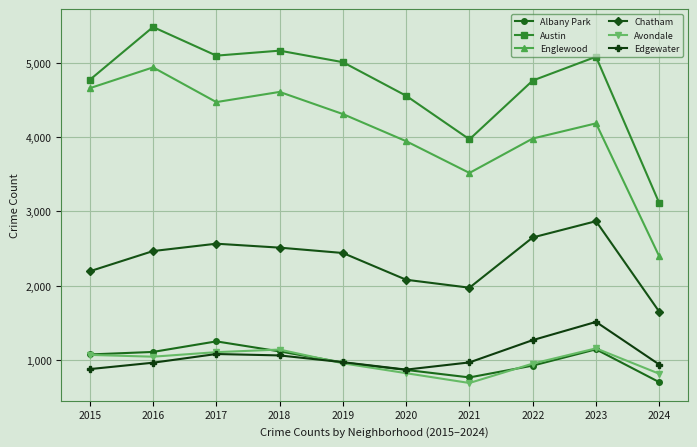

At which label does Edgewater first exceed 972?

2017